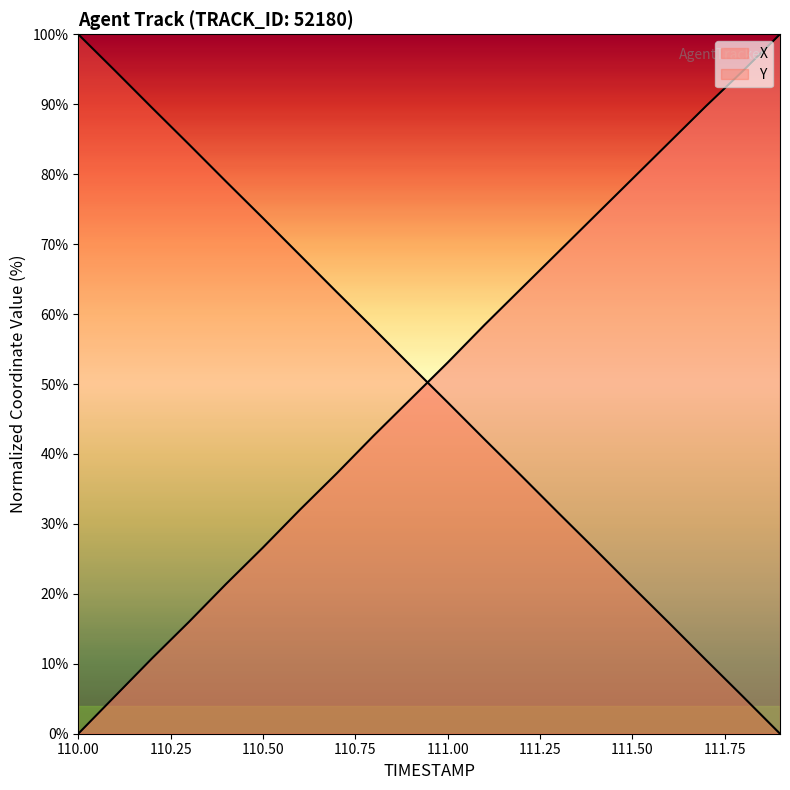

Reading left to right, transcribe all the data shown in this chart.

X: 0.0	5.4	10.8	16.0	21.4	26.6	32.0	37.2	42.6	47.8	53.1	58.5	63.7	68.9	74.1	79.3	84.5	89.7	94.8	100.0
Y: 100.0	94.8	89.5	84.2	79.0	73.7	68.4	63.1	57.9	52.6	47.4	42.1	36.9	31.6	26.3	21.0	15.8	10.5	5.3	0.0